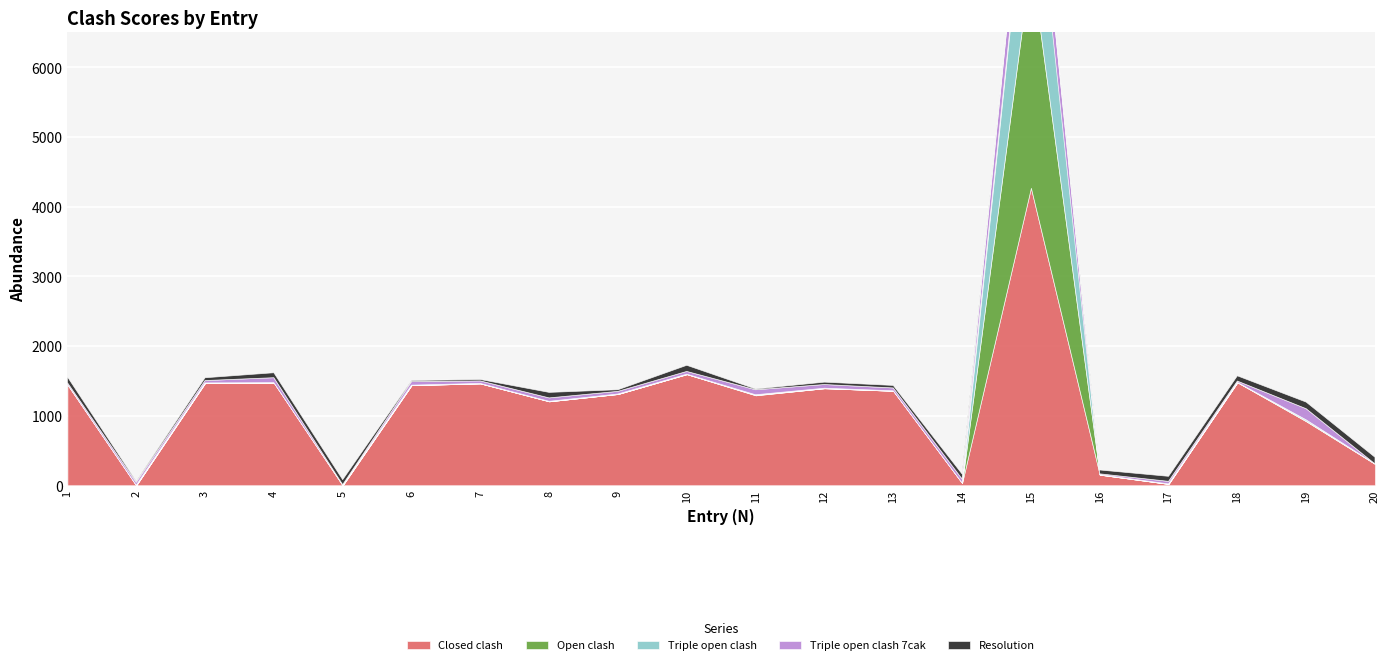

What is the difference between the maximum and minimum values in the Open clash series?

3255